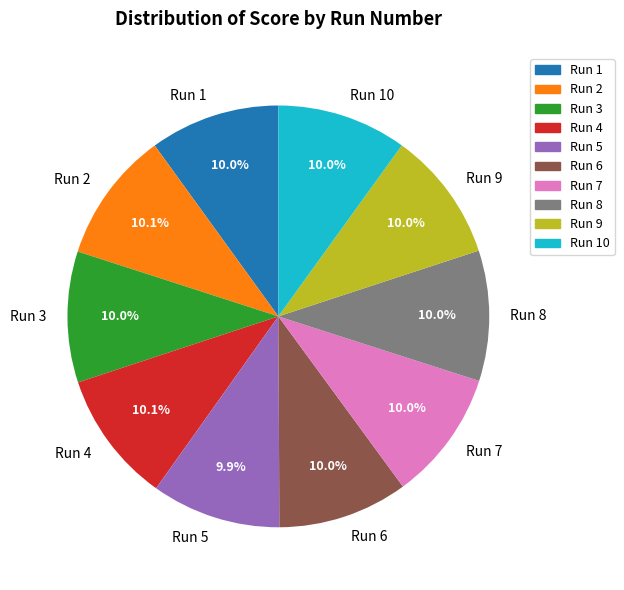

What percentage is NOT represented by Run 9?

90.0%